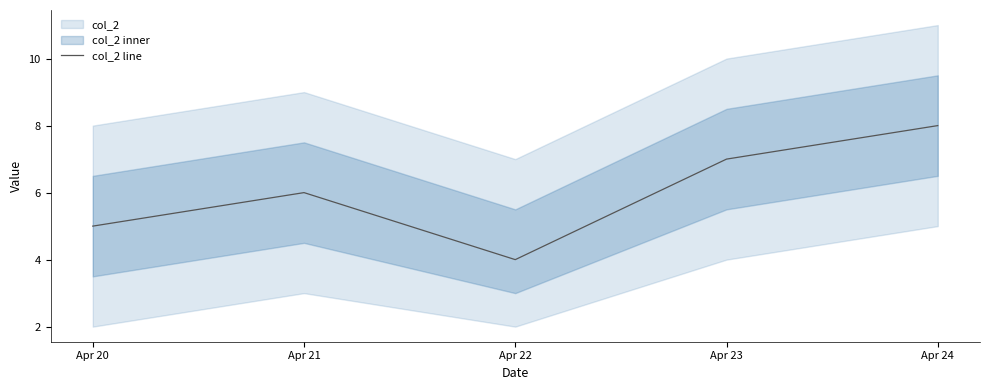

Is it true that the value at Apr 20 is 3?

False